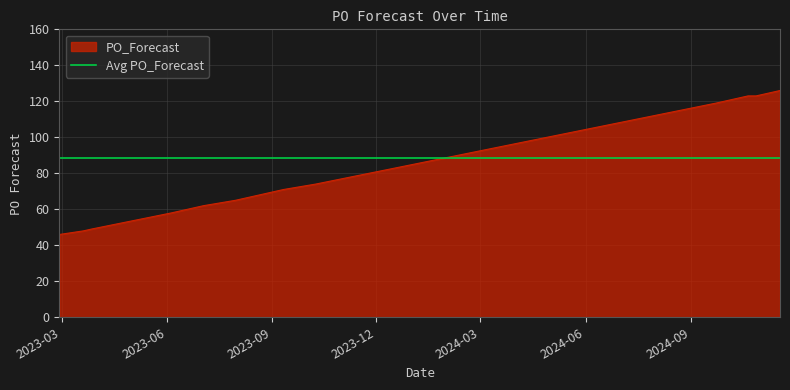

What is the ratio of the value at 2023-07-03 to the value at 2024-09-23?

0.5